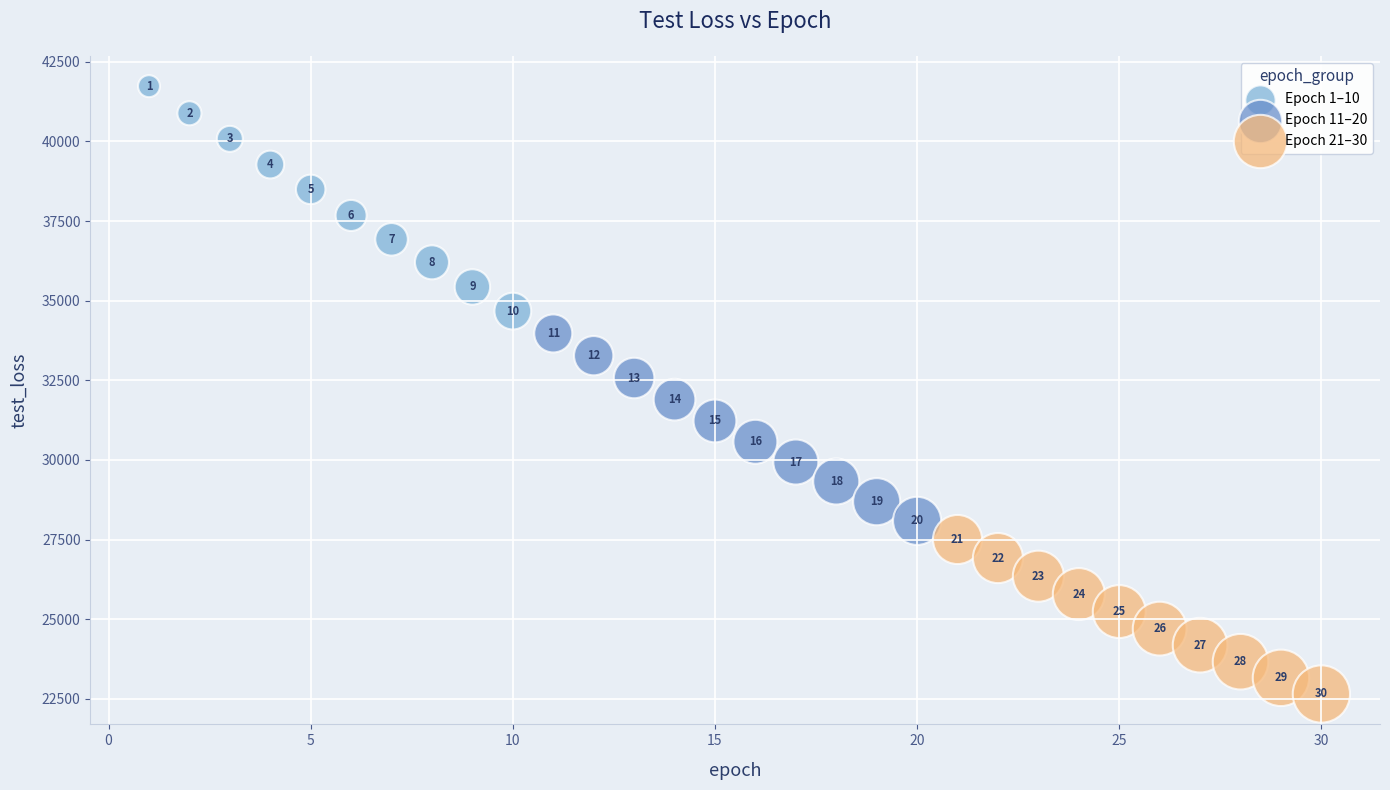

Which series has the largest Y range (max minus min)?

Epoch 1–10